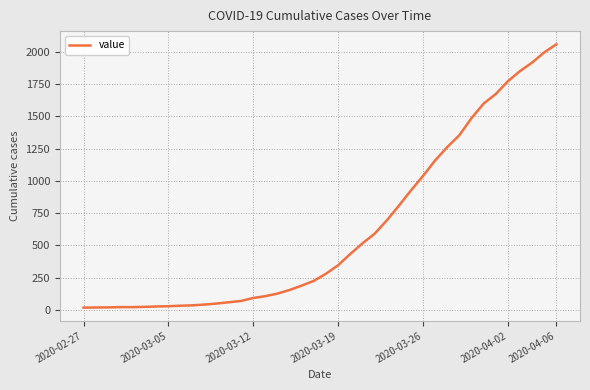

What is the maximum value shown in the chart?

2059